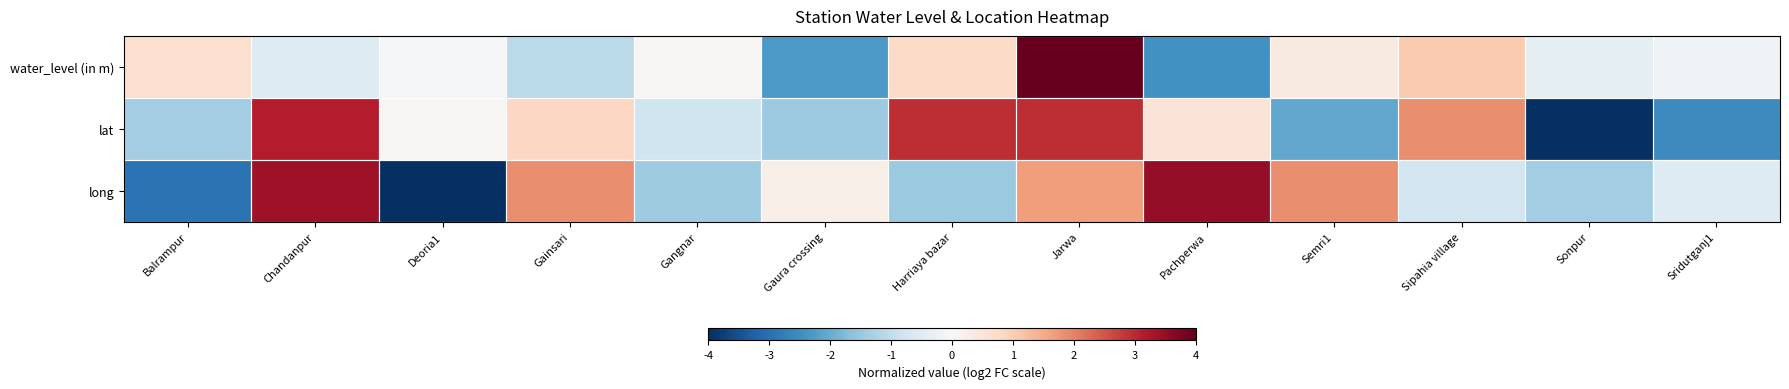

What is the minimum value shown in the chart?

-4.0